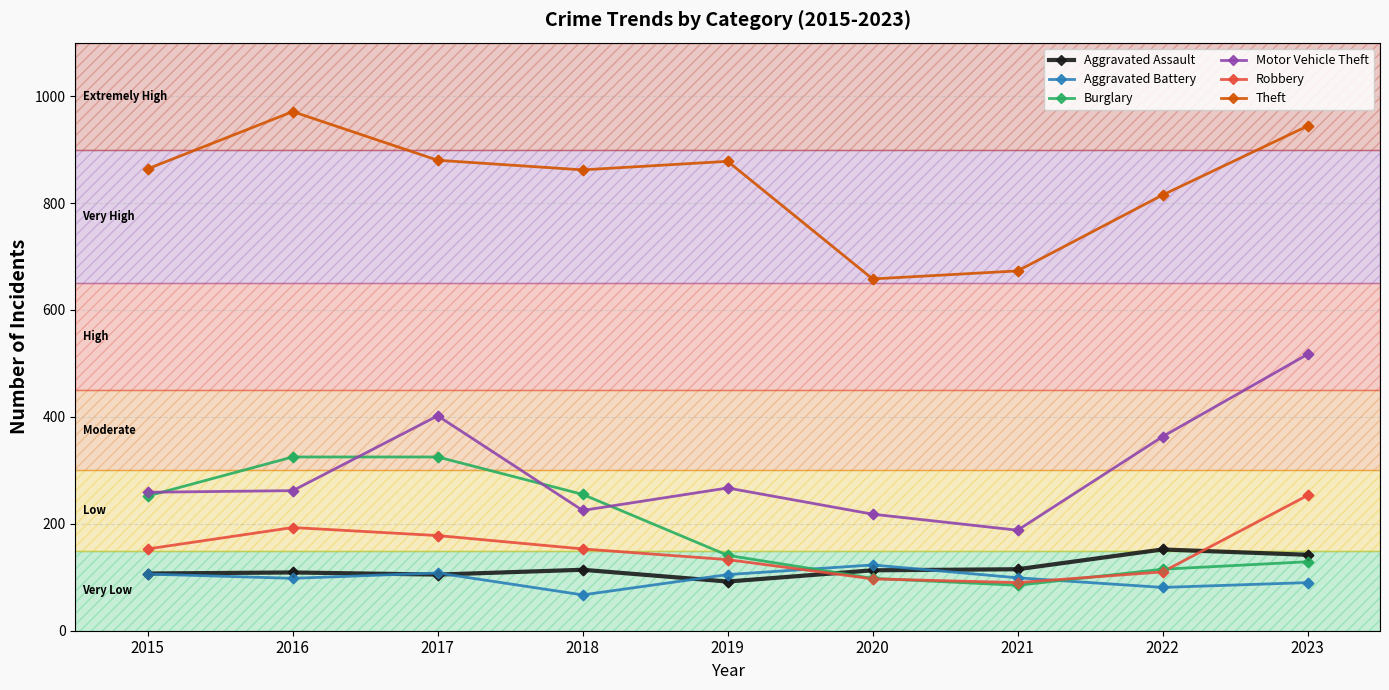

Which series changed the most between 2016 and 2018?

Theft